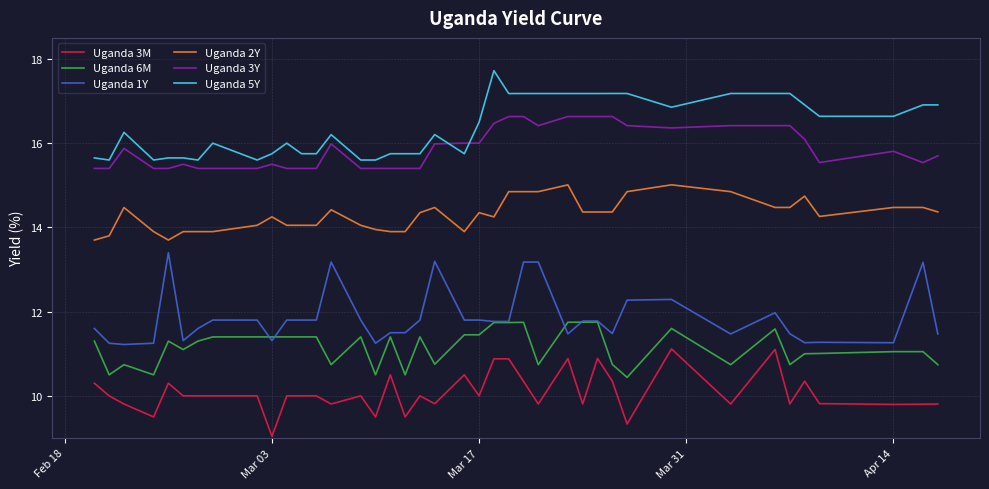

List the series in order of their peak value, highest first.

Uganda 5Y, Uganda 3Y, Uganda 2Y, Uganda 1Y, Uganda 6M, Uganda 3M